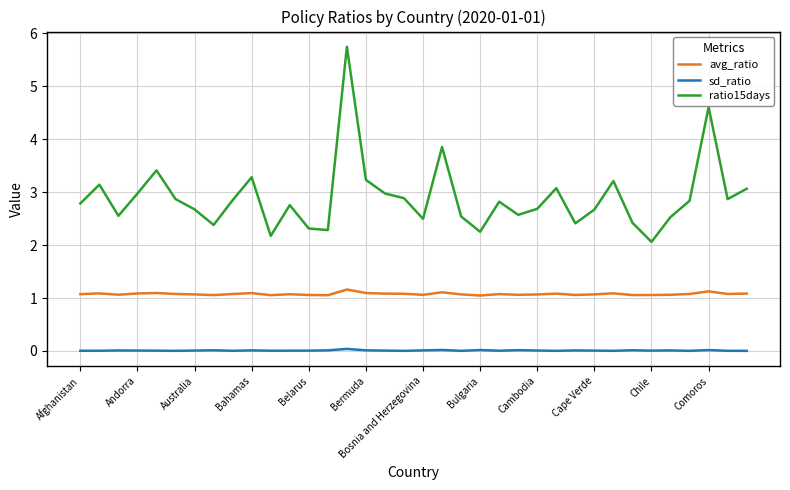

What is the maximum value shown in the chart?

5.7